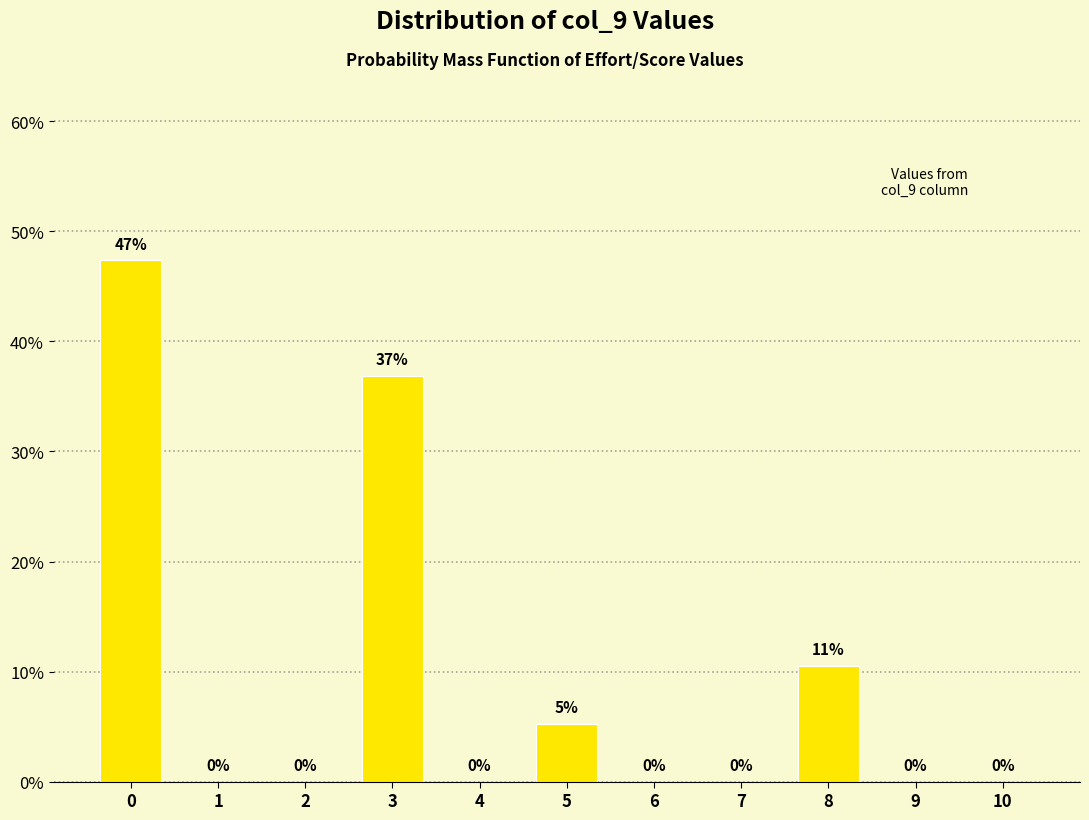

True or false: the data shows 0.0 at 6.

True